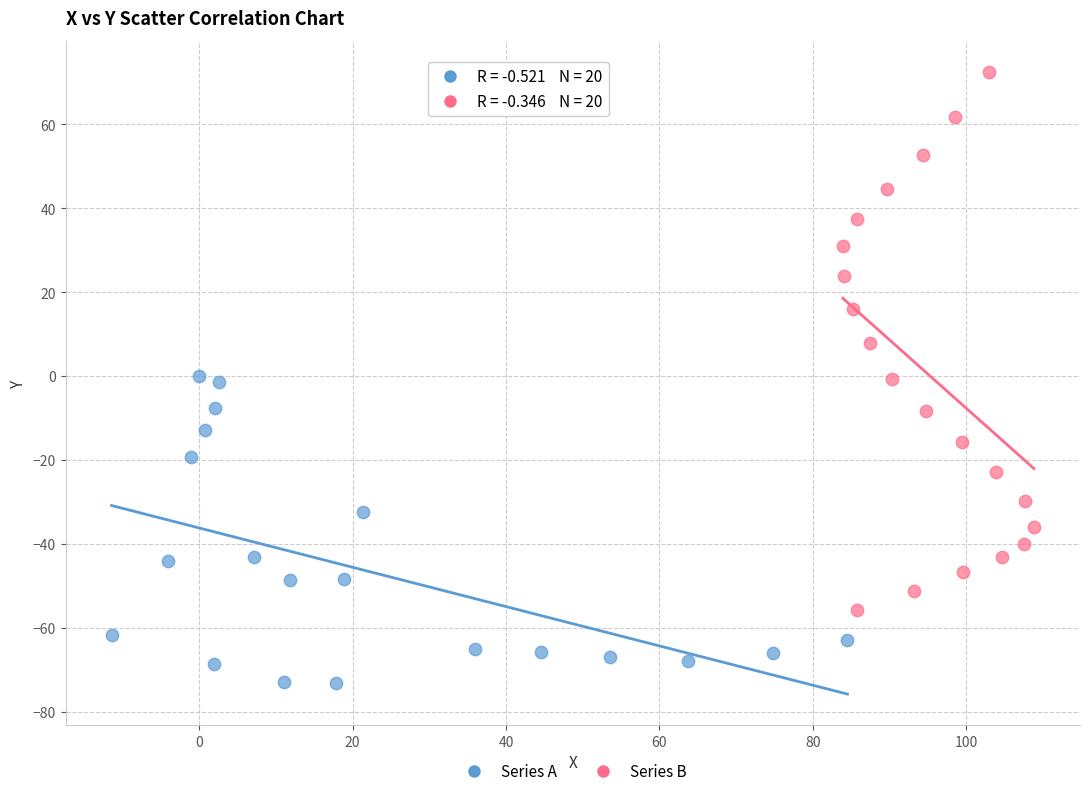

What are all the series names shown in the legend?

Series A, Series B